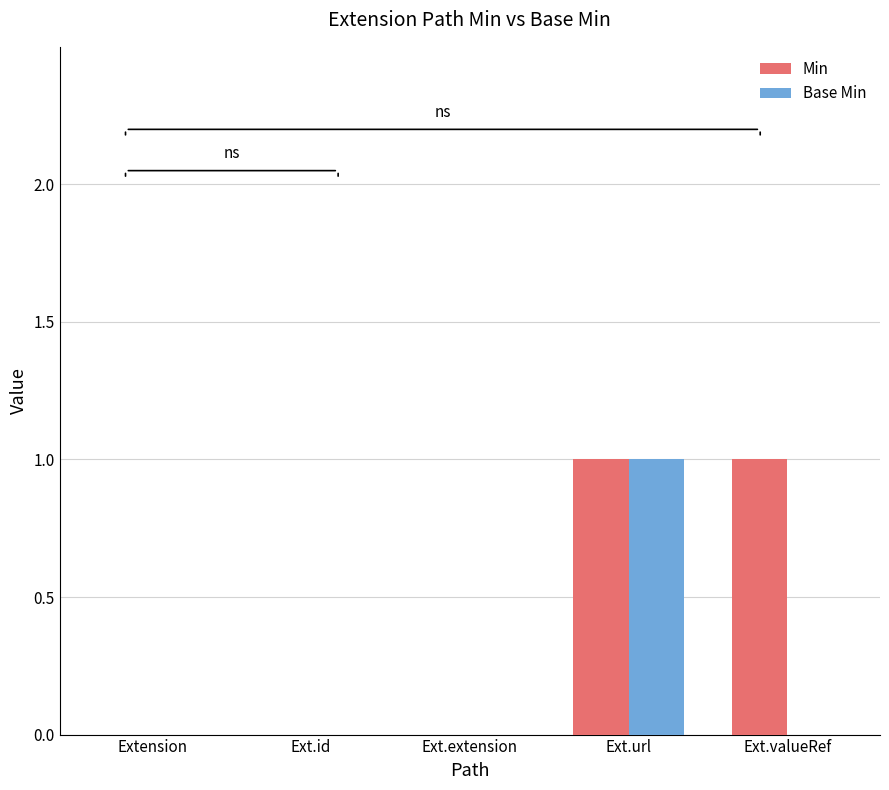

What is the maximum value shown in the chart?

1